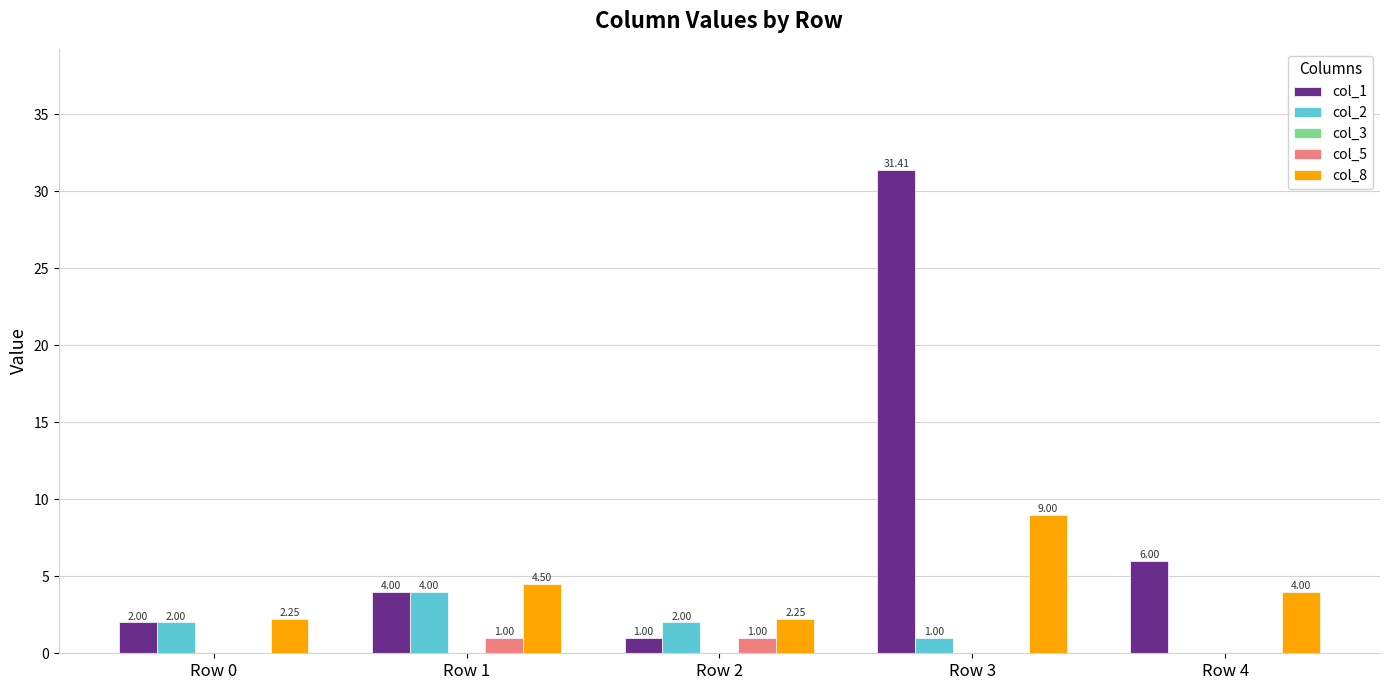

What is the total value across all series at Row 3?

41.4